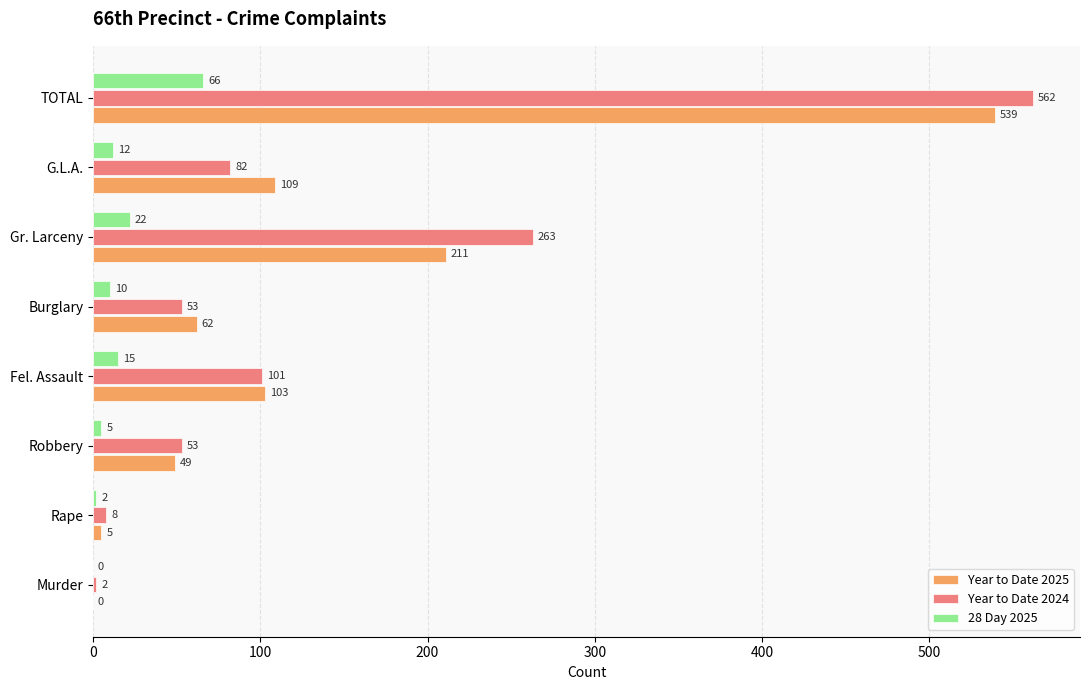

Between Rape and Fel. Assault, which series saw the biggest shift?

Year to Date 2025